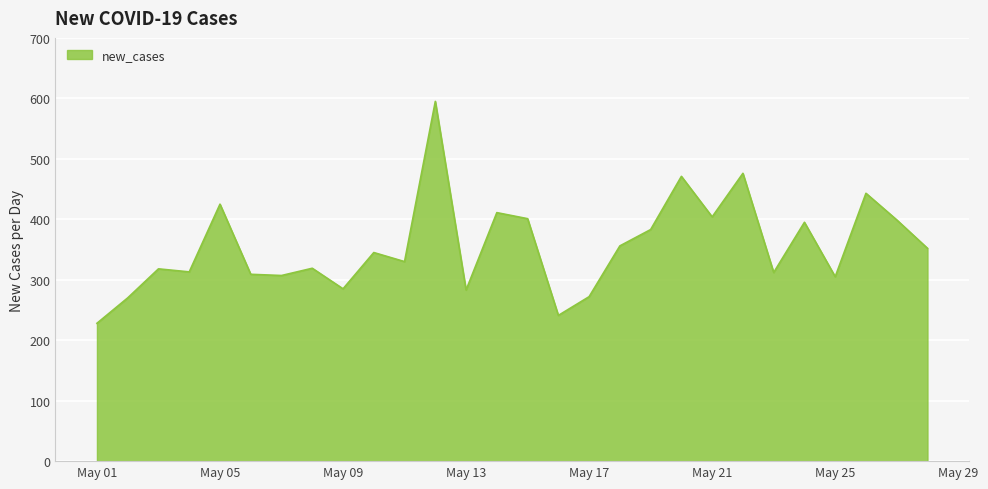

What is the minimum value shown in the chart?

228